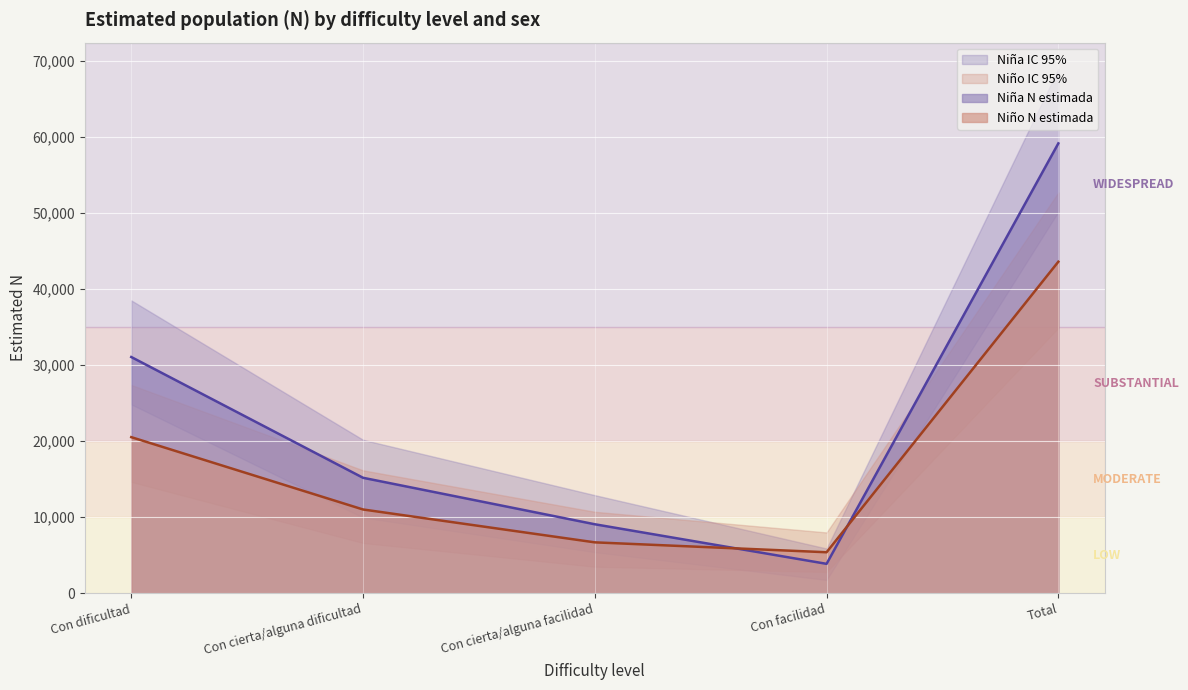

How many categories are shown in the chart?

5